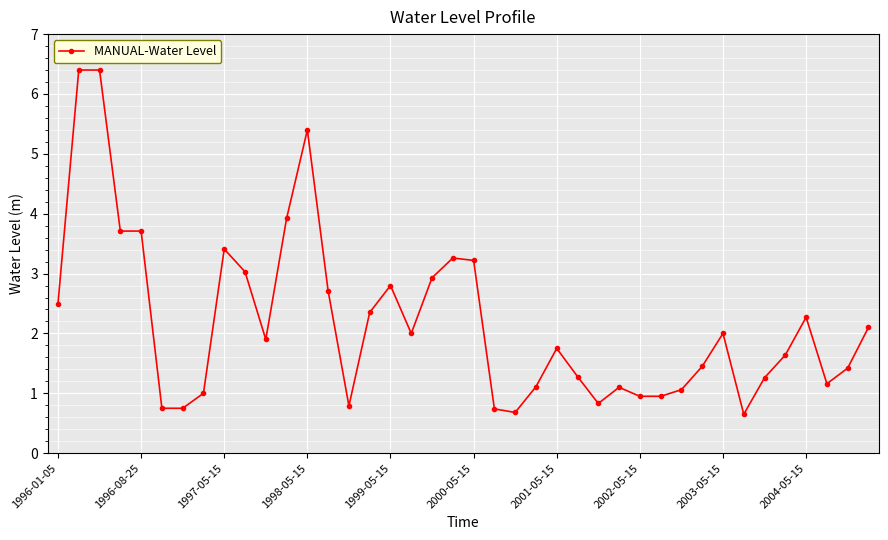

Does the chart display data point markers on the line(s)?

Yes